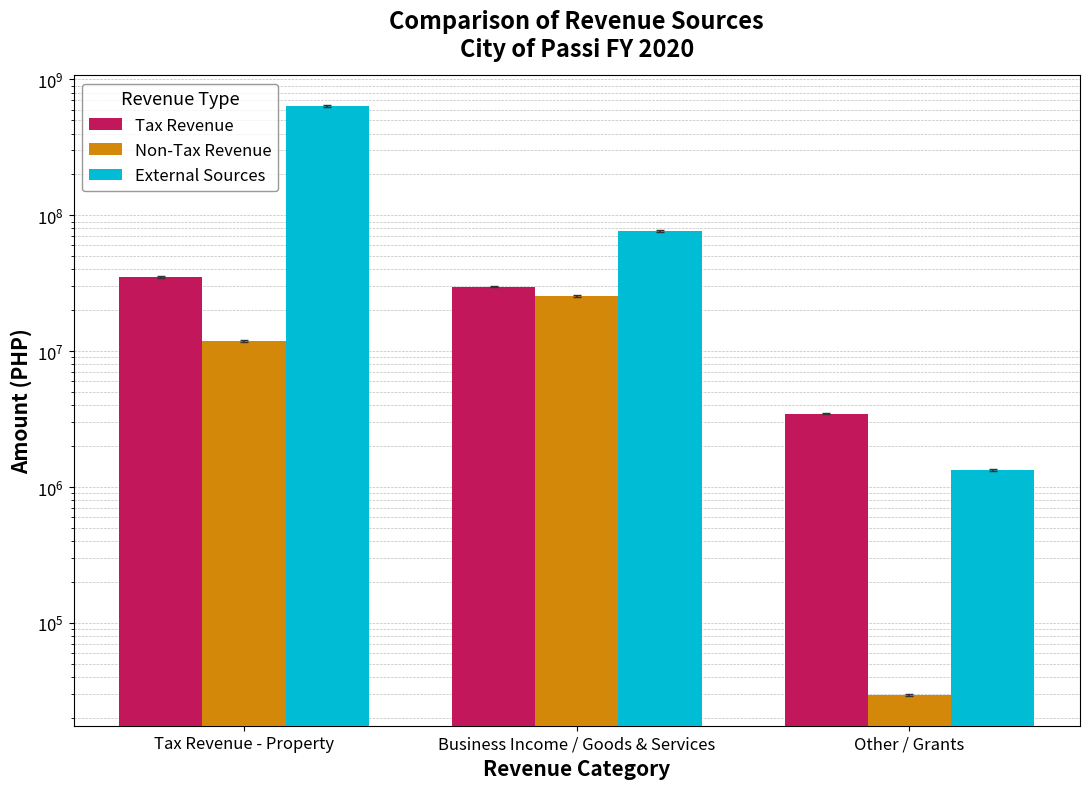

What is the sum of all Tax Revenue values?

68499665.2